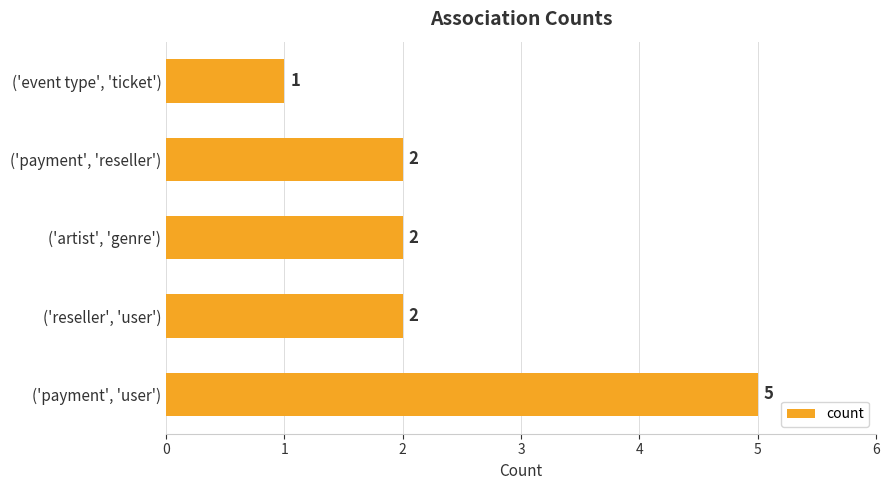

Between ('event type', 'ticket') and ('payment', 'reseller'), which is larger?

('payment', 'reseller')